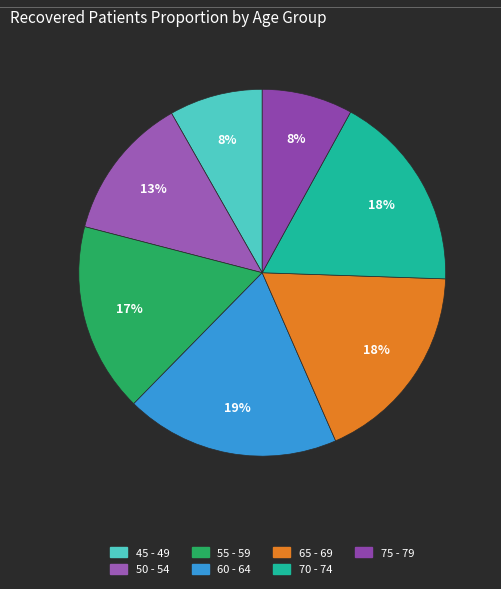

The 65 - 69 slice represents 18% of the pie. True or false?

True